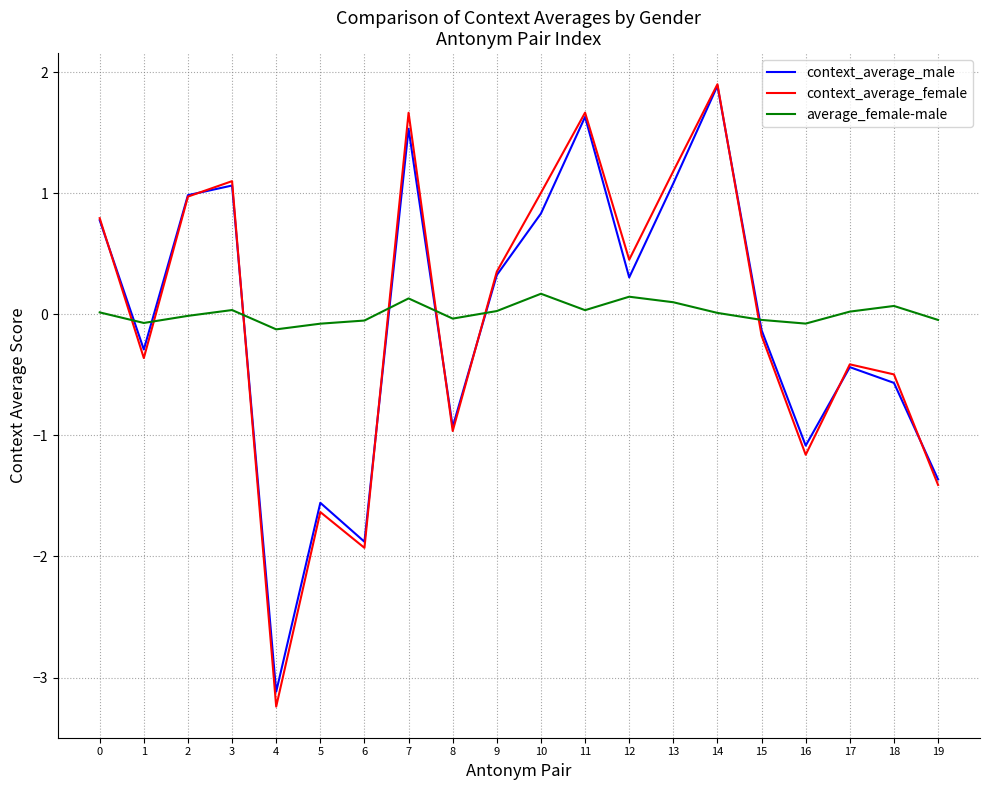

Is the value of context_average_female at 11 greater than the value of average_female-male at 16?

Yes